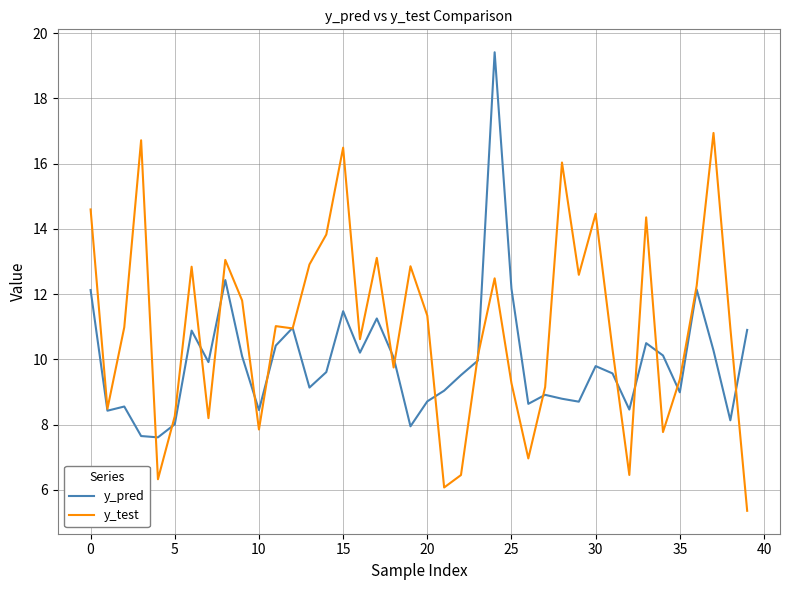

True or false: y_pred and y_test intersect in this chart.

True